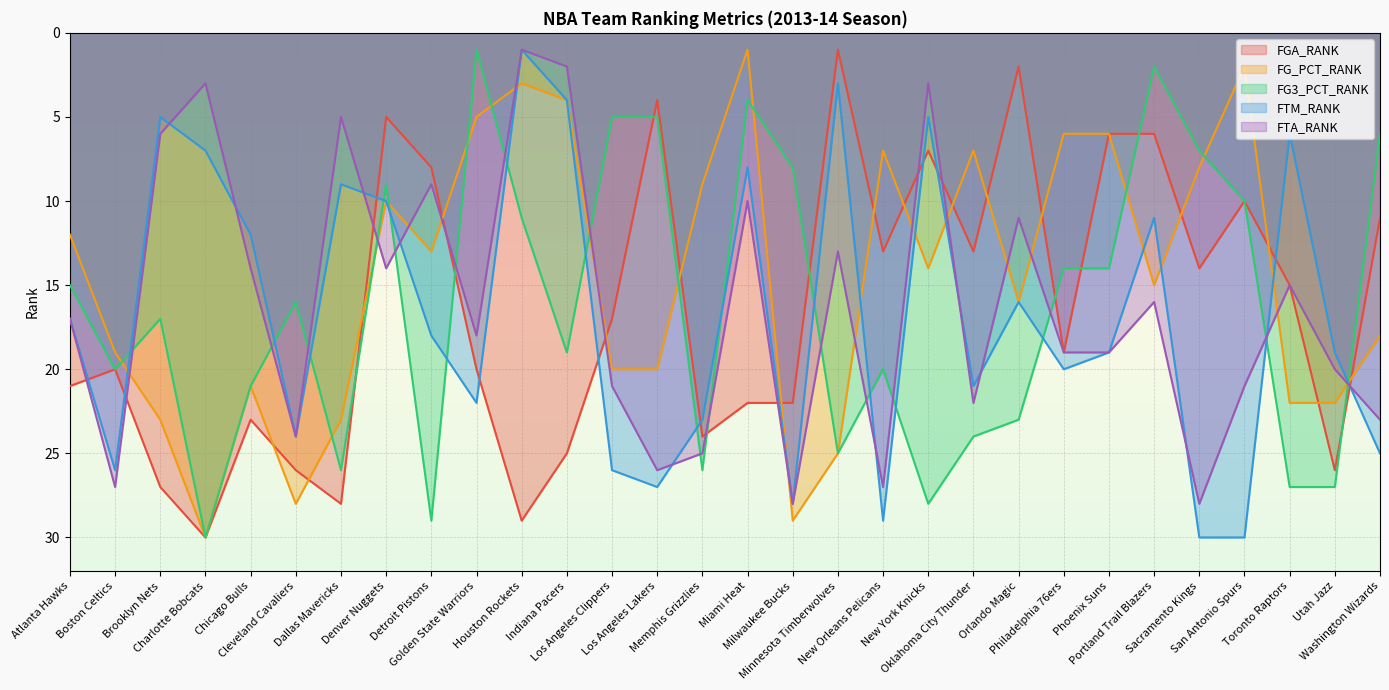

The value of FG3_PCT_RANK at Cleveland Cavaliers is 16. True or false?

True